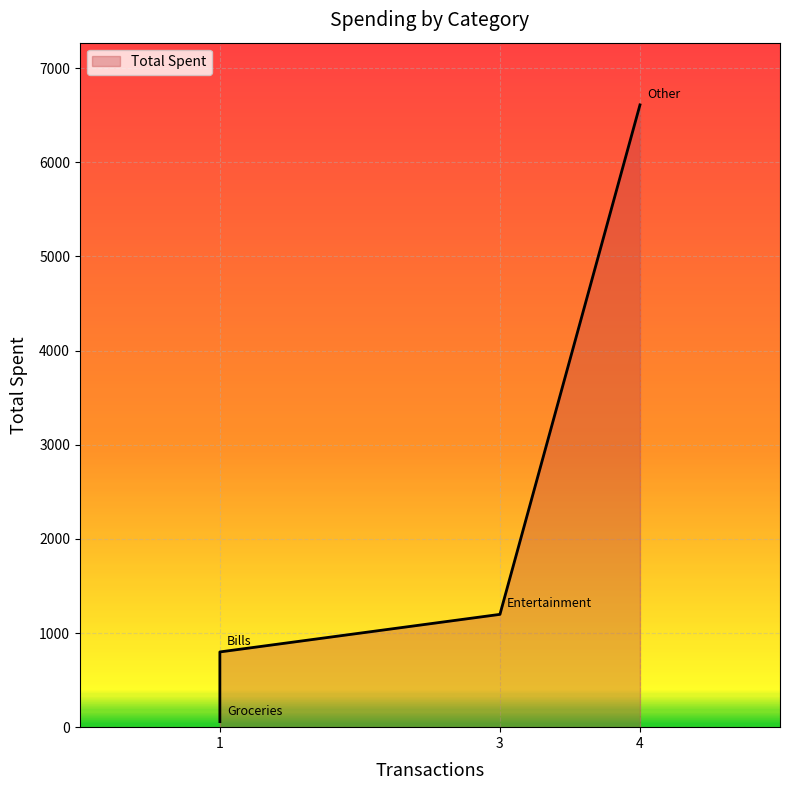

Reading left to right, transcribe all the data shown in this chart.

Bills=799	Entertainment=1198	Groceries=59	Other=6609